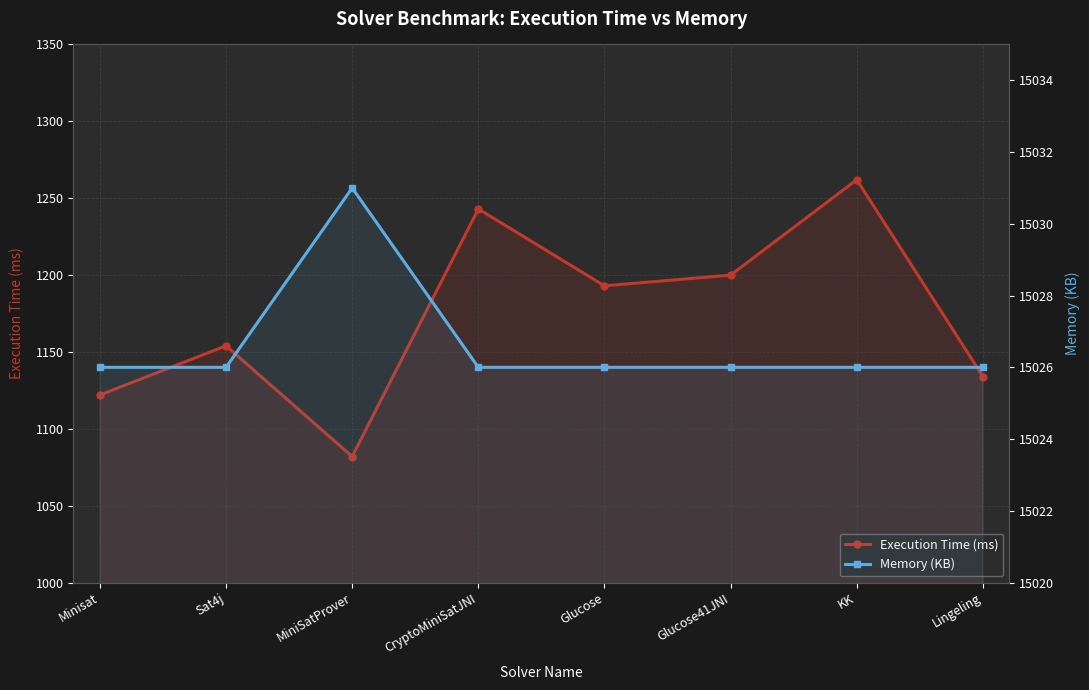

Count the number of categories in the chart.

8